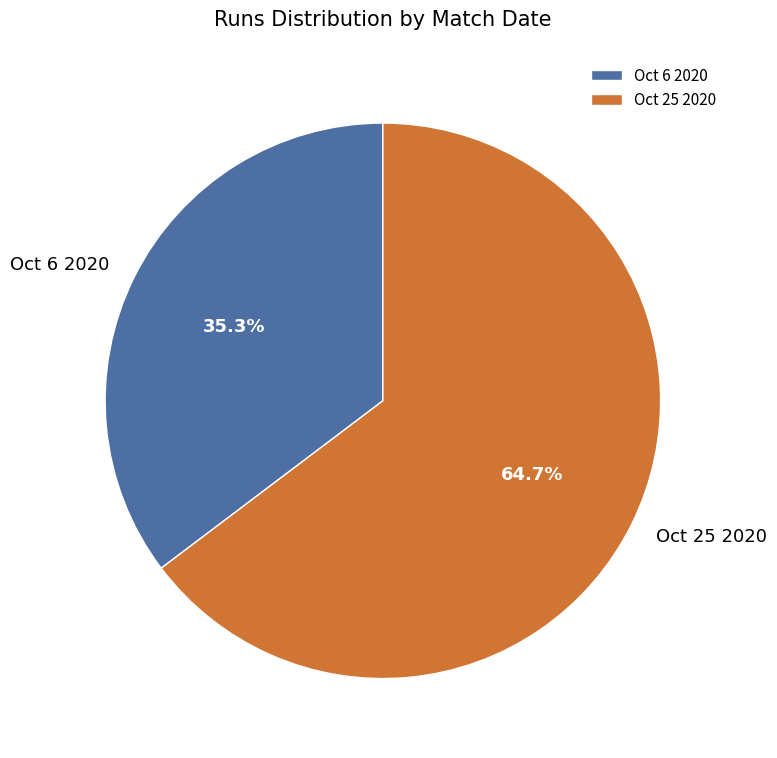

What percentage is the Oct 6 2020 slice, to the nearest percent?

35%